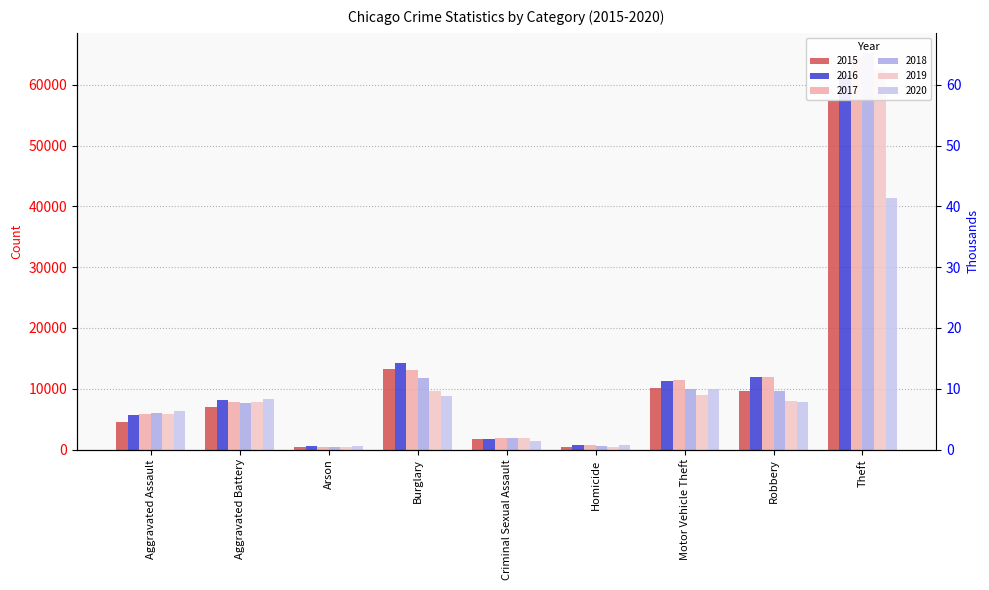

What is the label of the 4th bar from the left?

Burglary